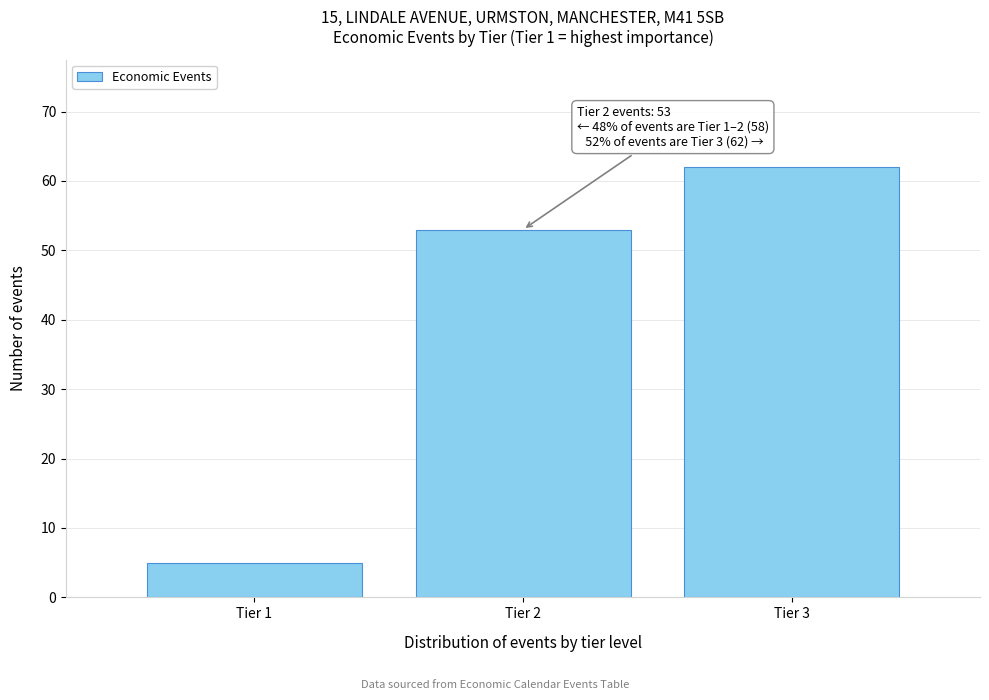

Over which range of the x-axis is the bar tallest?

2.5 to 3.5